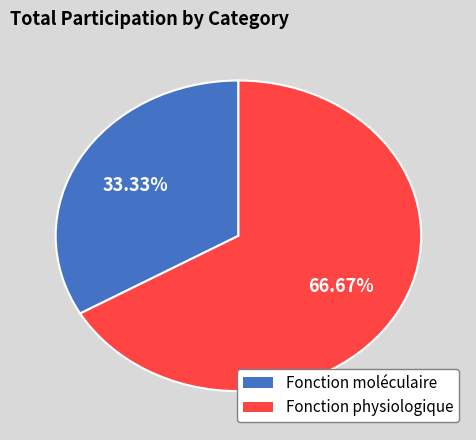

Approximately how many times larger is the value at Fonction moléculaire compared to Fonction physiologique?

0.5